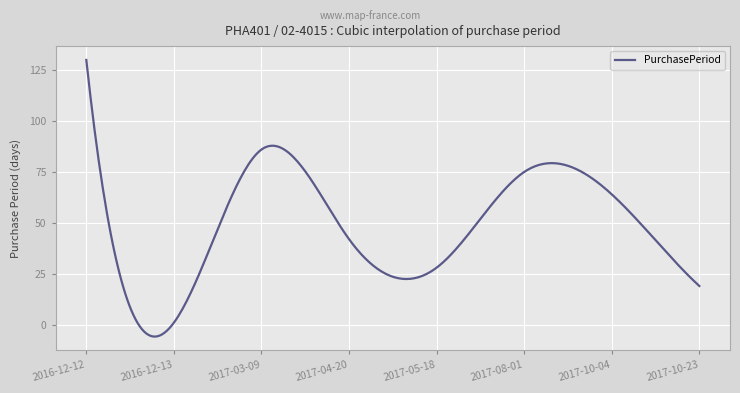

What is the sum of all values?

14627.3